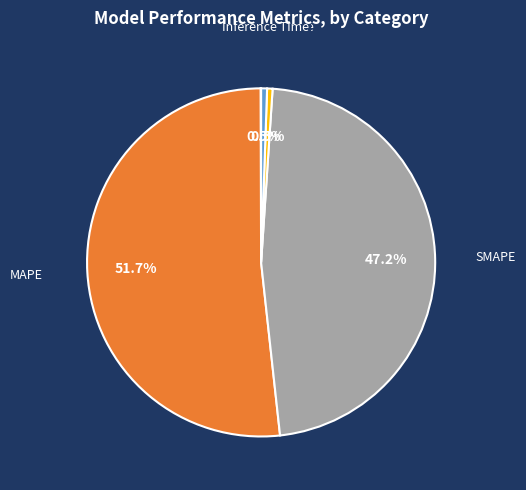

Does any single category account for the majority?

Yes